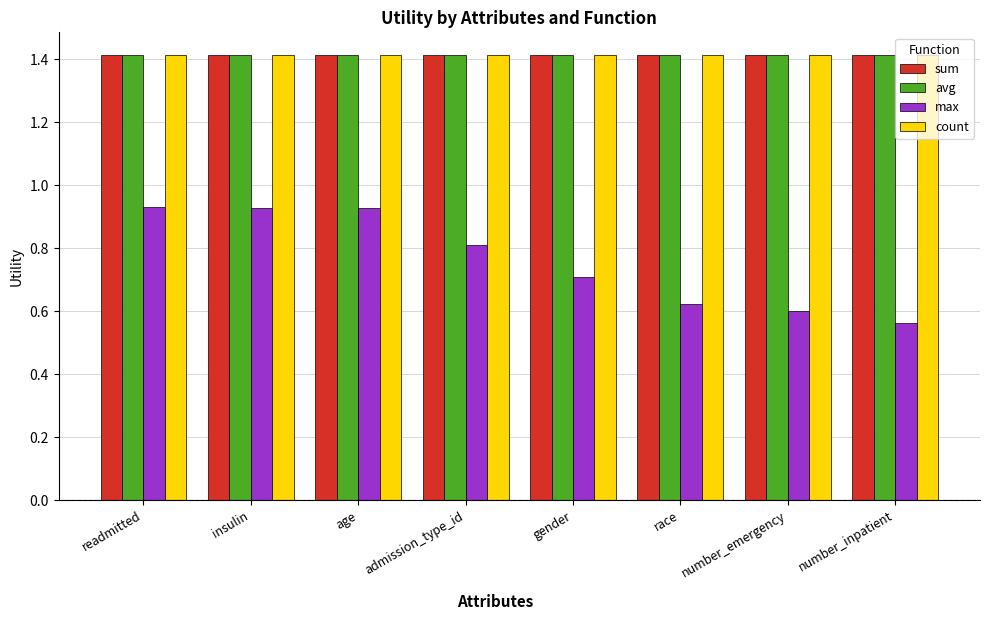

What is the difference between the highest and lowest values at readmitted?

0.5